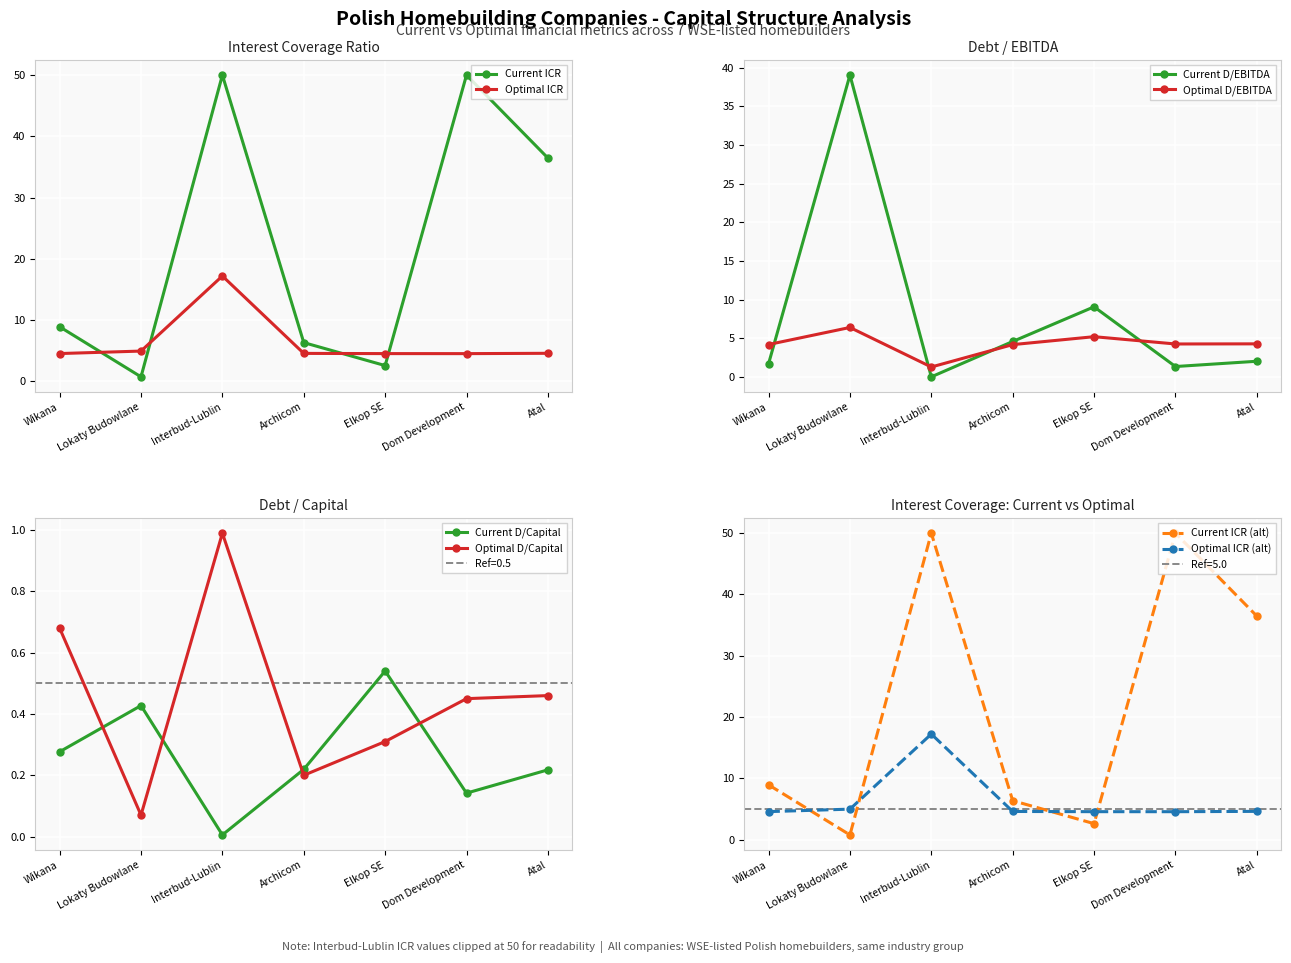

What is the average value of the current_debt_capital series?

0.3